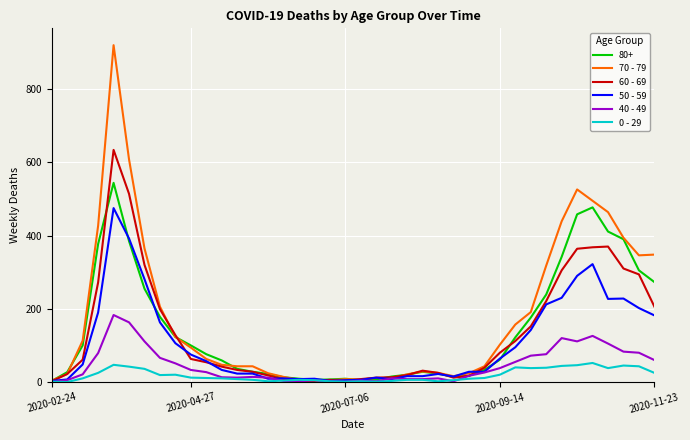

Rank the series by their maximum value, from highest to lowest.

70 - 79, 60 - 69, 80+, 50 - 59, 40 - 49, 0 - 29